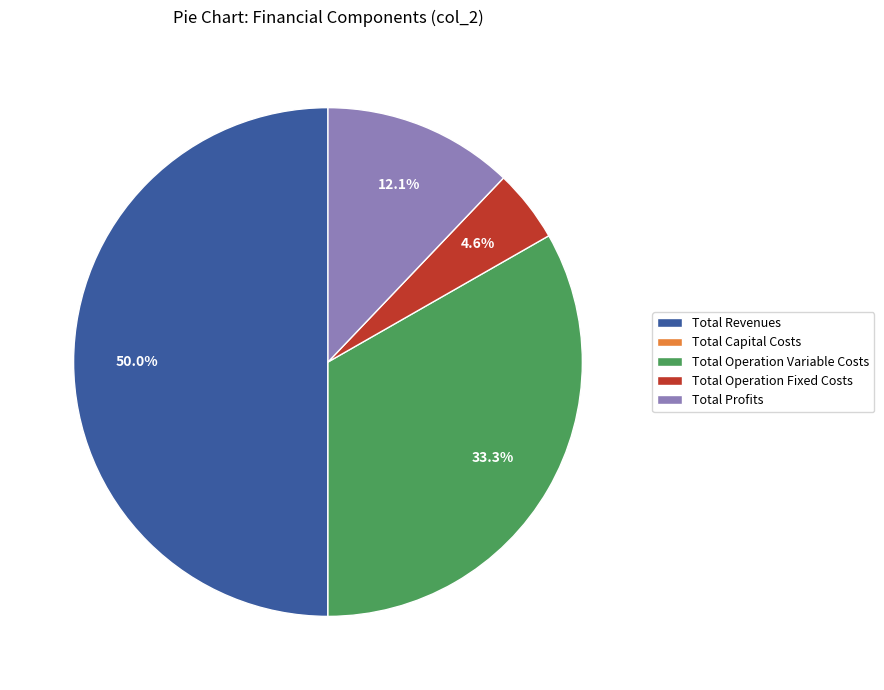

Is it true that Total Profits is 25% of the pie?

False